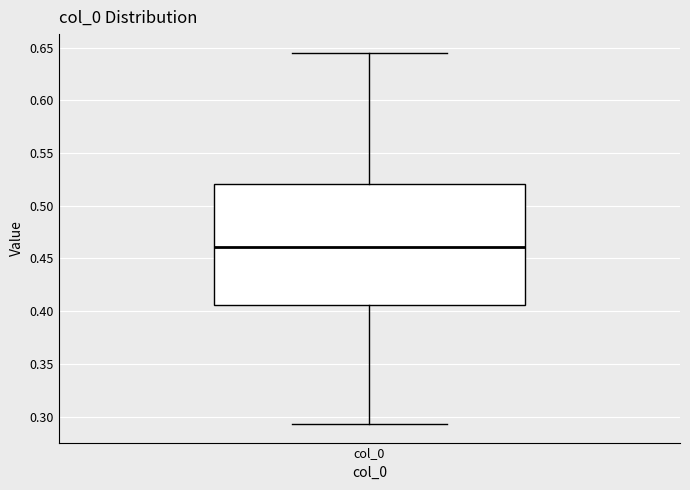

Transcribe this box plot: give where the median line is, the range the box spans, and where the two whiskers end, as read against the y-axis. The values are not printed on the chart, so give them approximately, as read against the axis.

median 0.460, box 0.405 to 0.520, whiskers 0.295 to 0.645